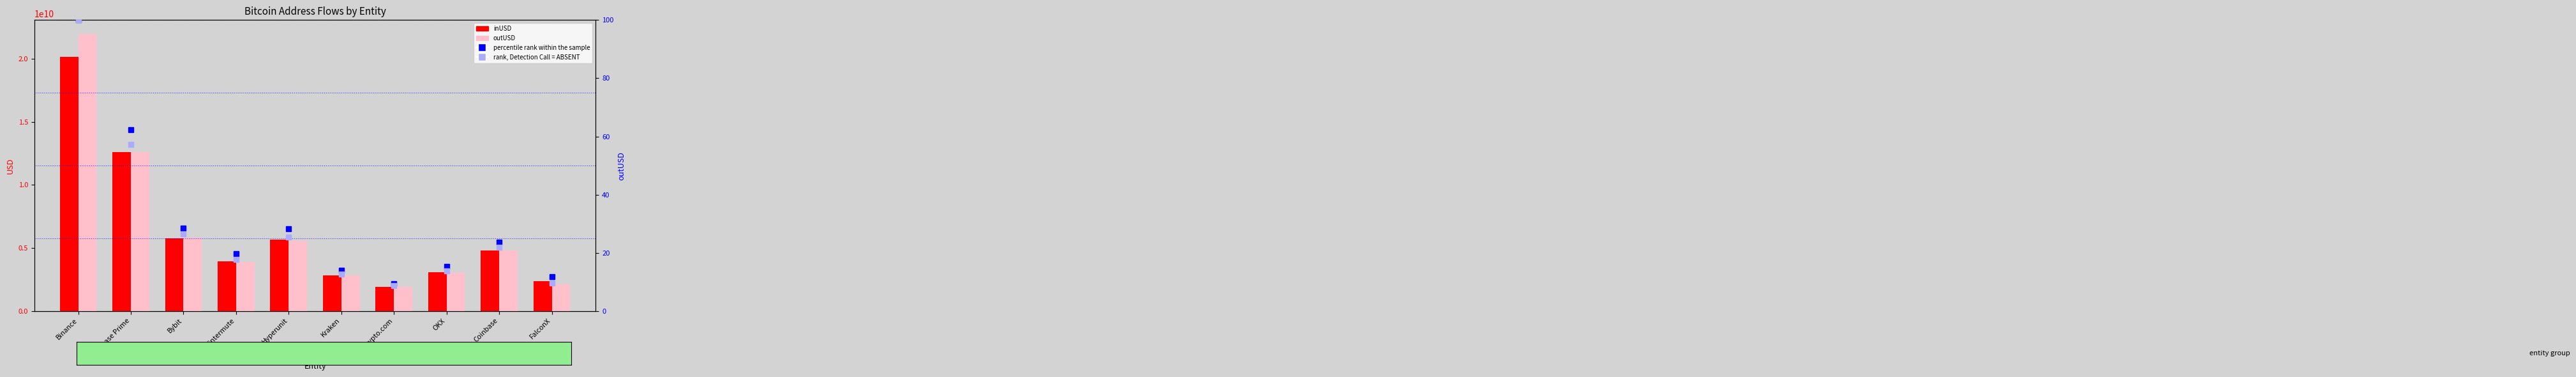

What is the difference between the maximum and minimum values in the rank, Detection Call = ABSENT series?

91.1